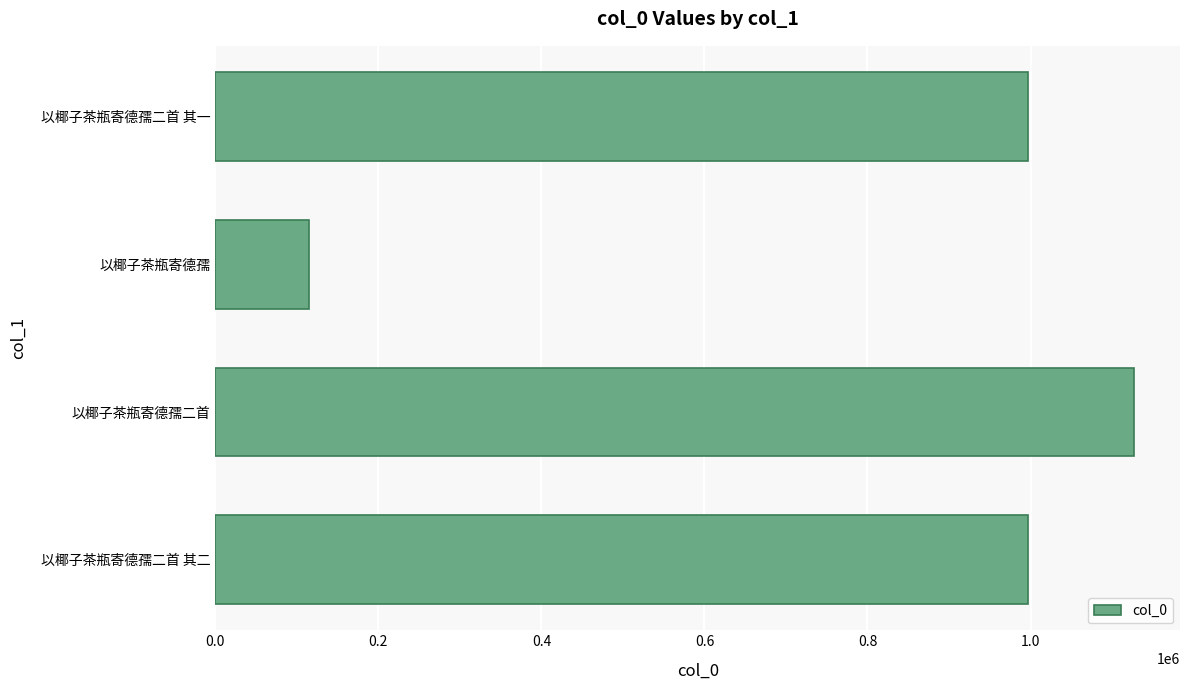

What is the difference between the values at 以椰子茶瓶寄德孺 and 以椰子茶瓶寄德孺二首 其二?

882004